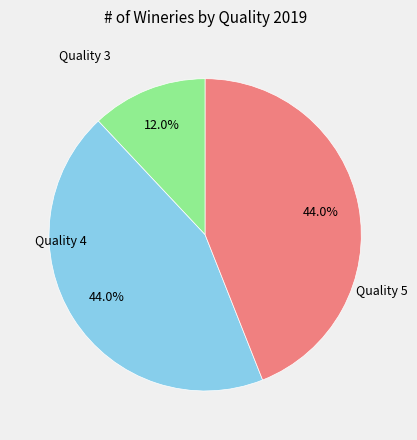

Combined, do Quality 5 and Quality 3 account for over 50%?

Yes